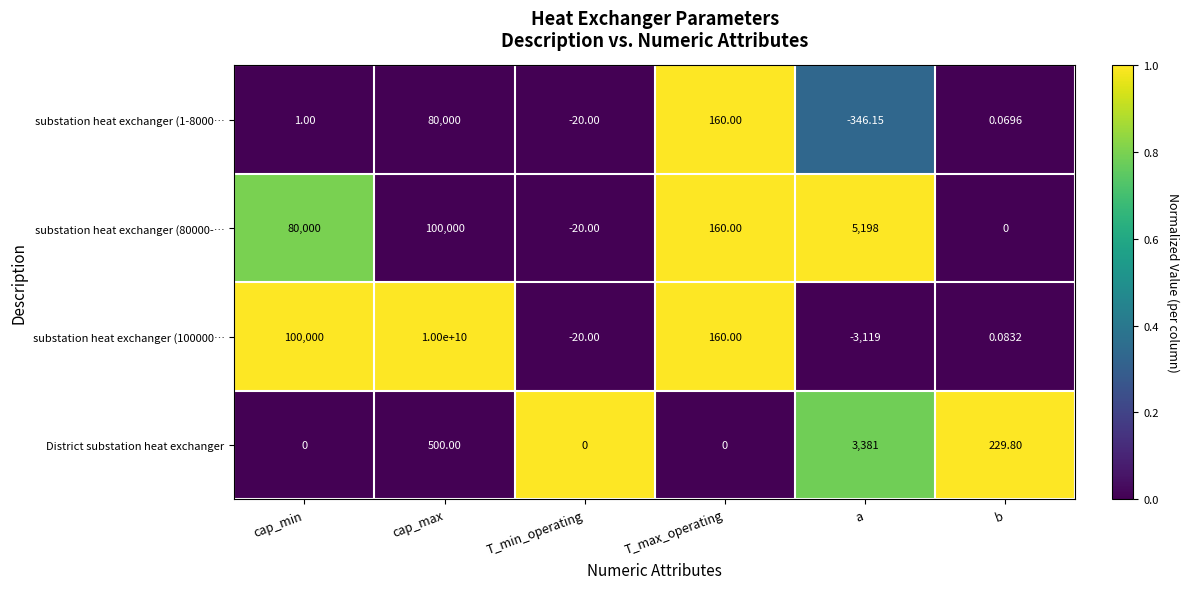

At which label is substation heat exchanger (1-8000… closest to 39826?

T_max_operating